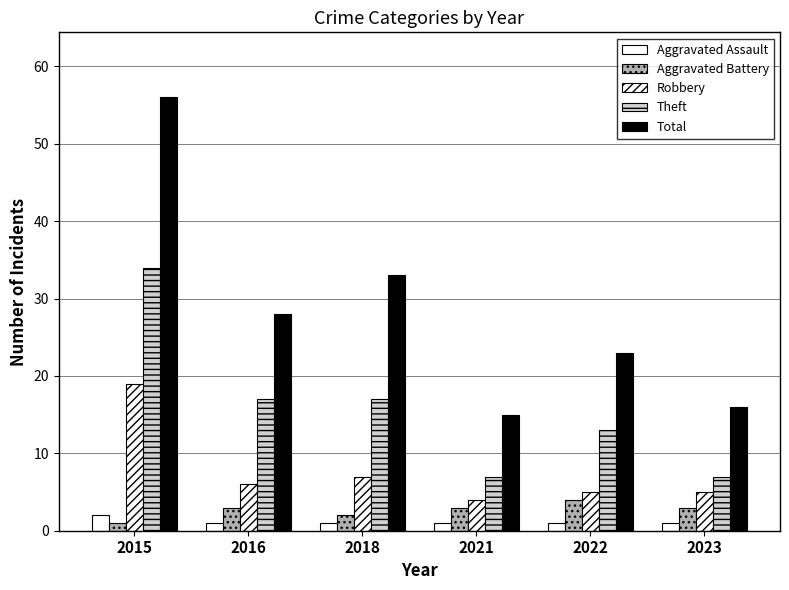

Count the number of data series in this chart.

5